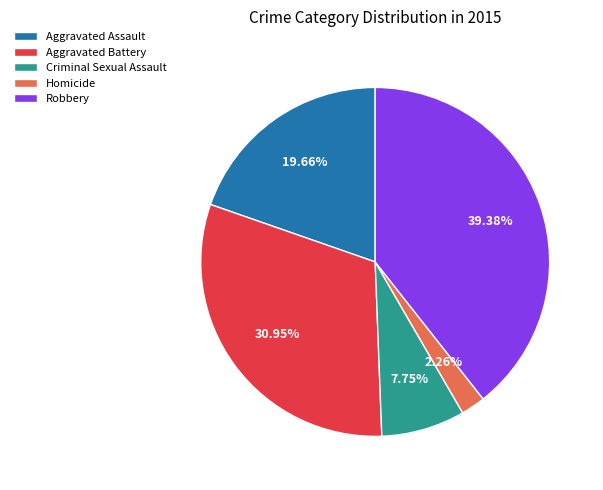

What is the total percentage of Aggravated Battery and Homicide?

33.2%